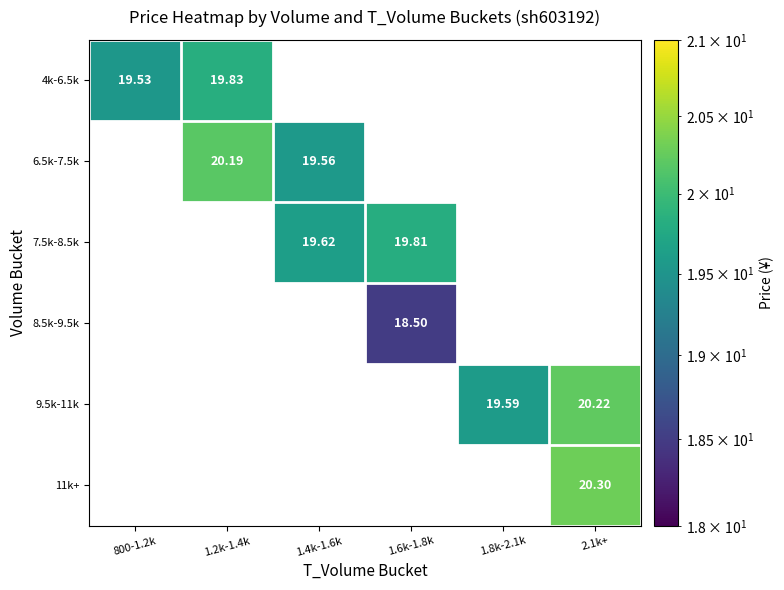

What is the difference between the maximum and minimum values in the 4k-6.5k series?

0.3